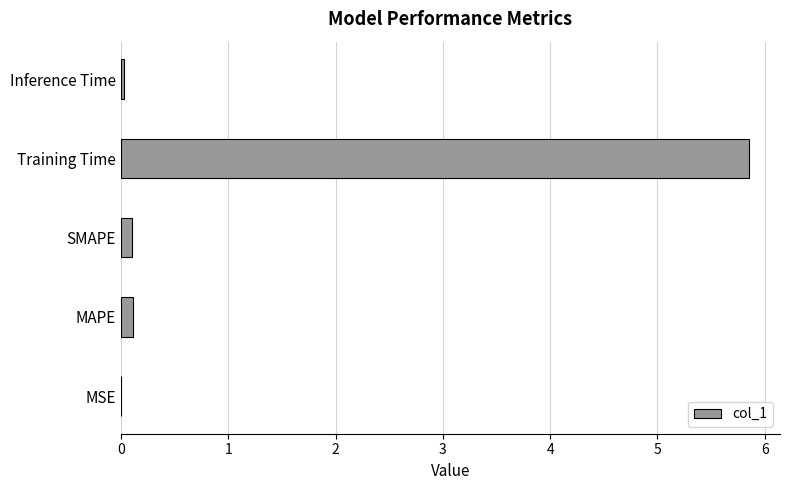

True or false: the data shows 0.0 at Inference Time.

True